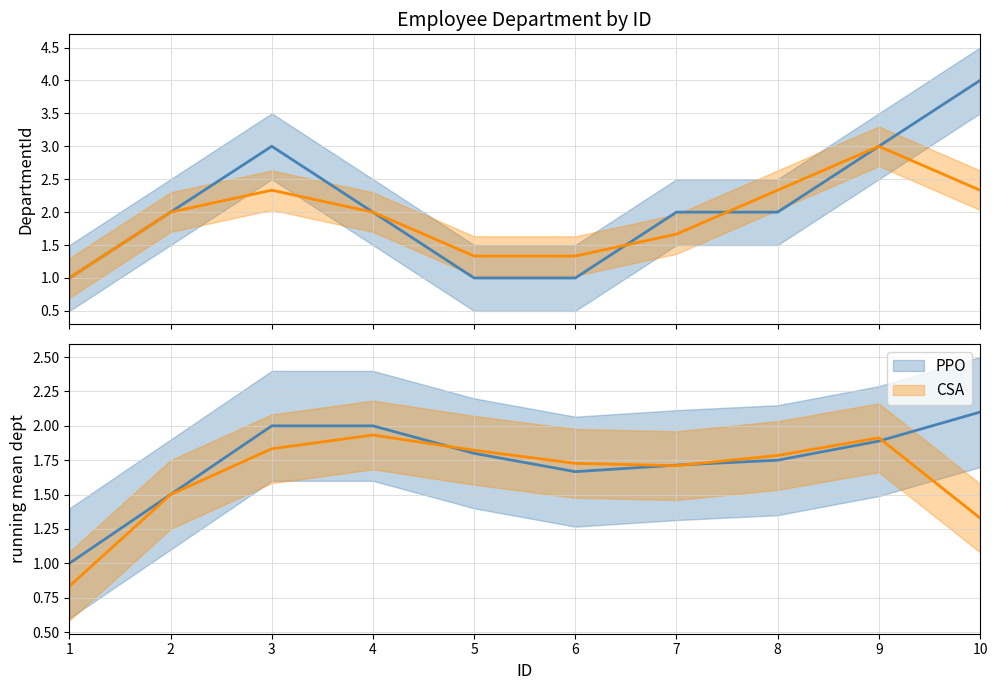

What is the value of the PPO point at the 6th from the left?

1.7